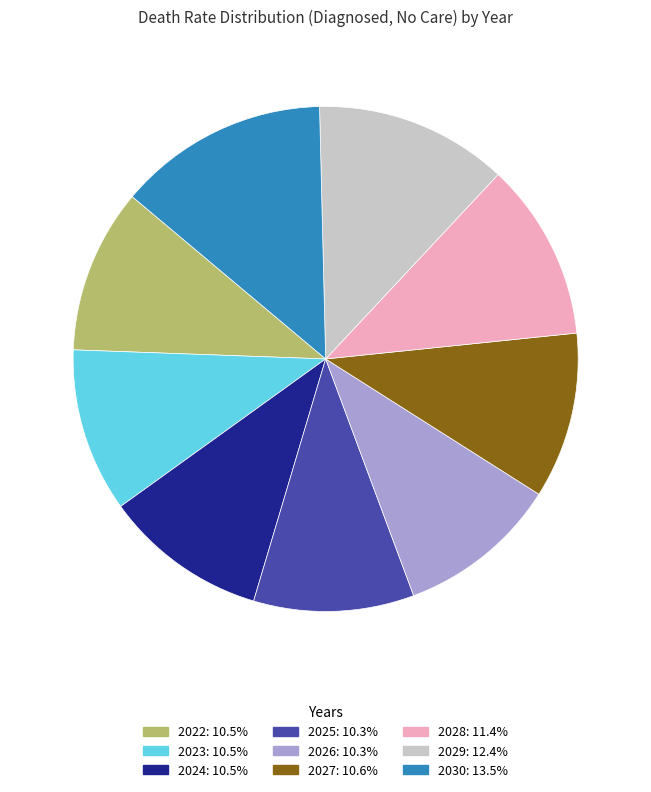

Does any single category account for the majority?

No